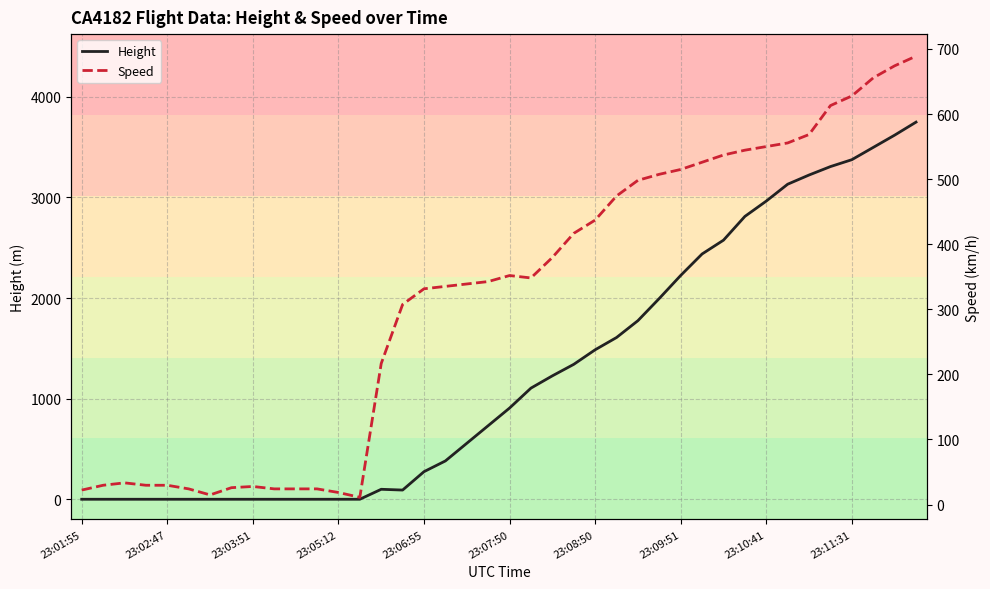

Reading right to left, extract all data points from this chart.

Height: 3749.0	3619.5	3497.6	3375.7	3307.1	3223.3	3131.8	2964.2	2811.8	2575.6	2438.4	2225.0	1996.4	1775.5	1607.8	1485.9	1341.1	1226.8	1104.9	906.8	731.5	556.3	381.0	274.3	91.4	99.1	0.0	0.0	0.0	0.0	0.0	0.0	0.0	0.0	0.0	0.0	0.0	0.0	0.0	0.0
Speed: 688.9	674.1	655.6	627.8	613.0	568.6	555.6	550.0	544.5	537.1	526.0	514.9	507.4	498.2	474.1	437.1	416.7	379.7	348.2	351.9	342.6	338.9	335.2	331.5	307.4	216.7	11.1	18.5	24.1	24.1	24.1	27.8	25.9	14.8	24.1	29.6	29.6	33.3	29.6	22.2